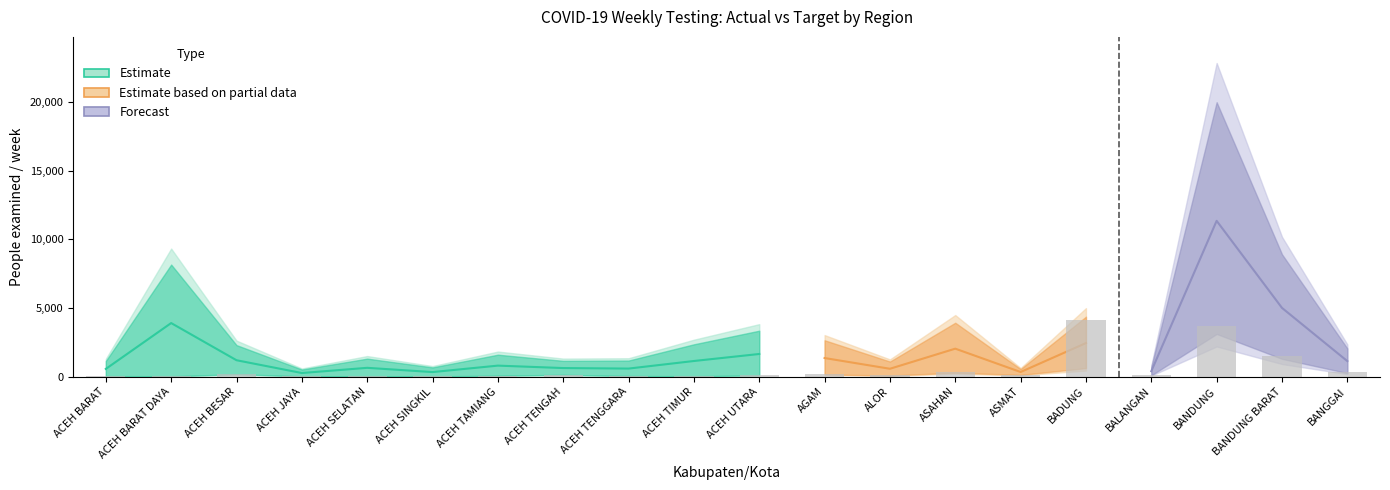

How many data points does each series have?

20